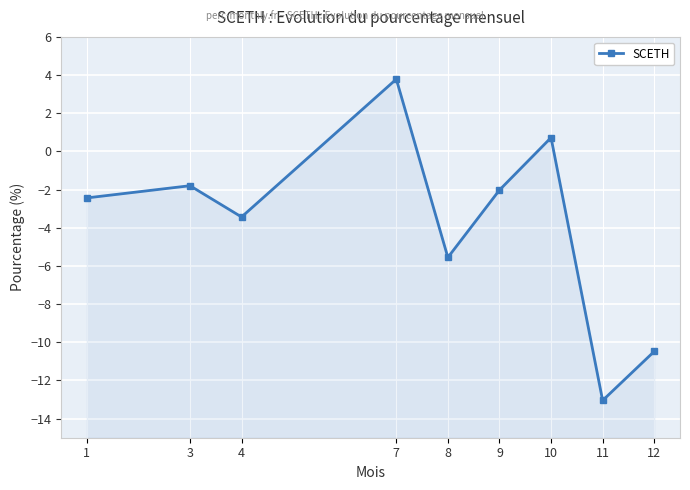

Between 10 and 12, which is larger?

10